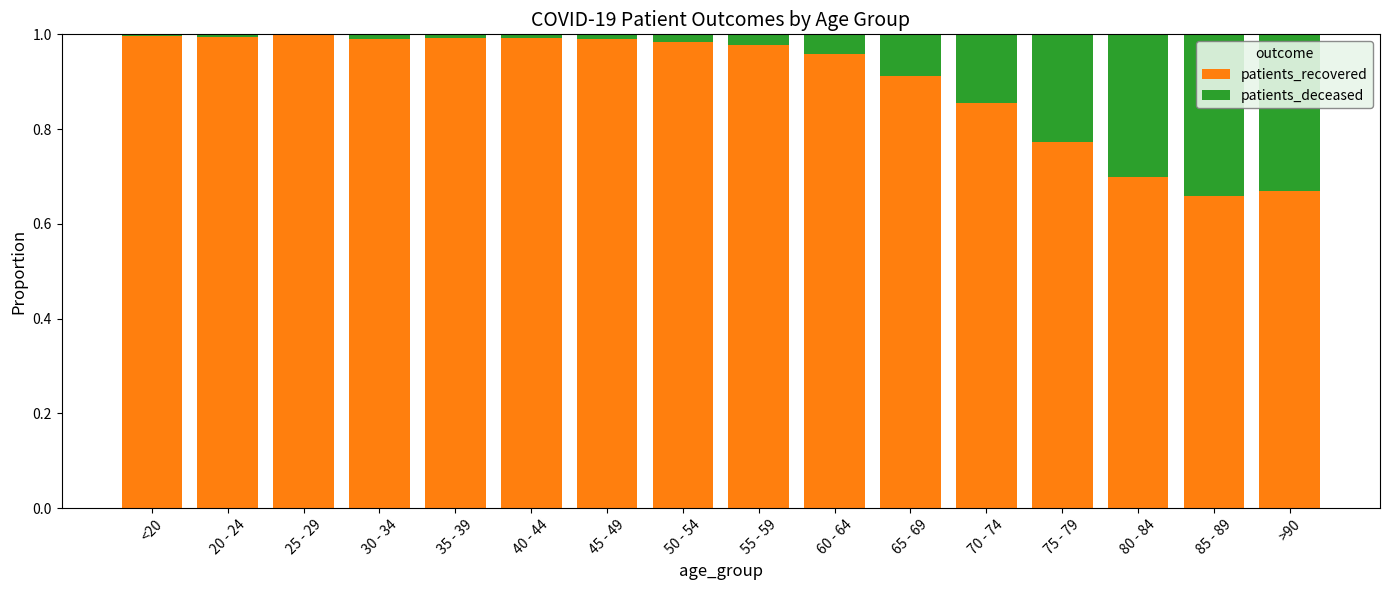

How many series are shown in this chart?

2